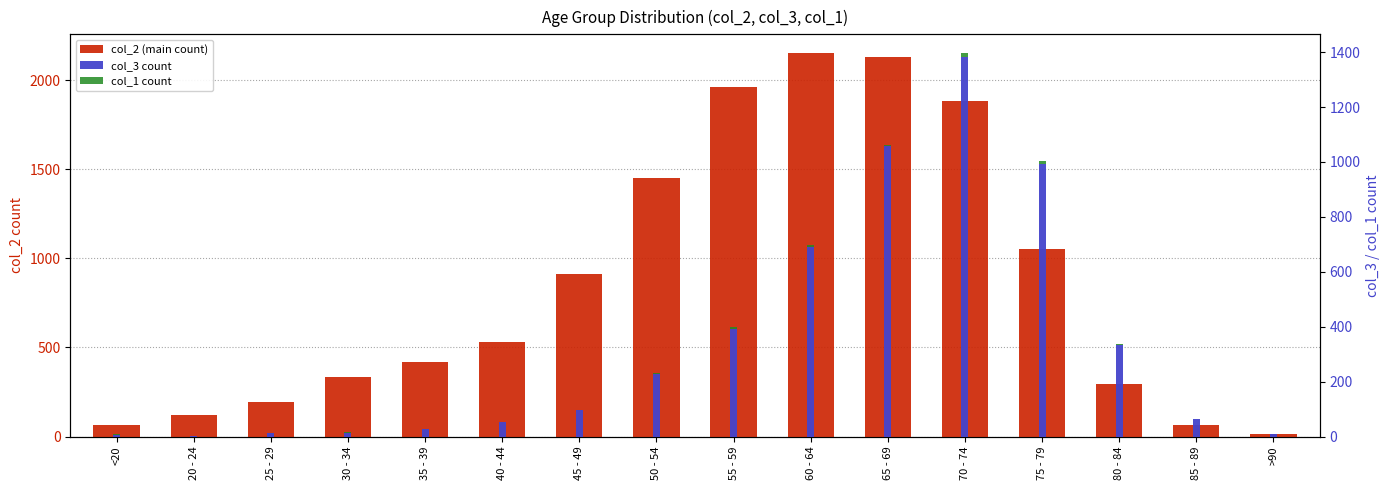

What is the minimum value for col_3 count?

2